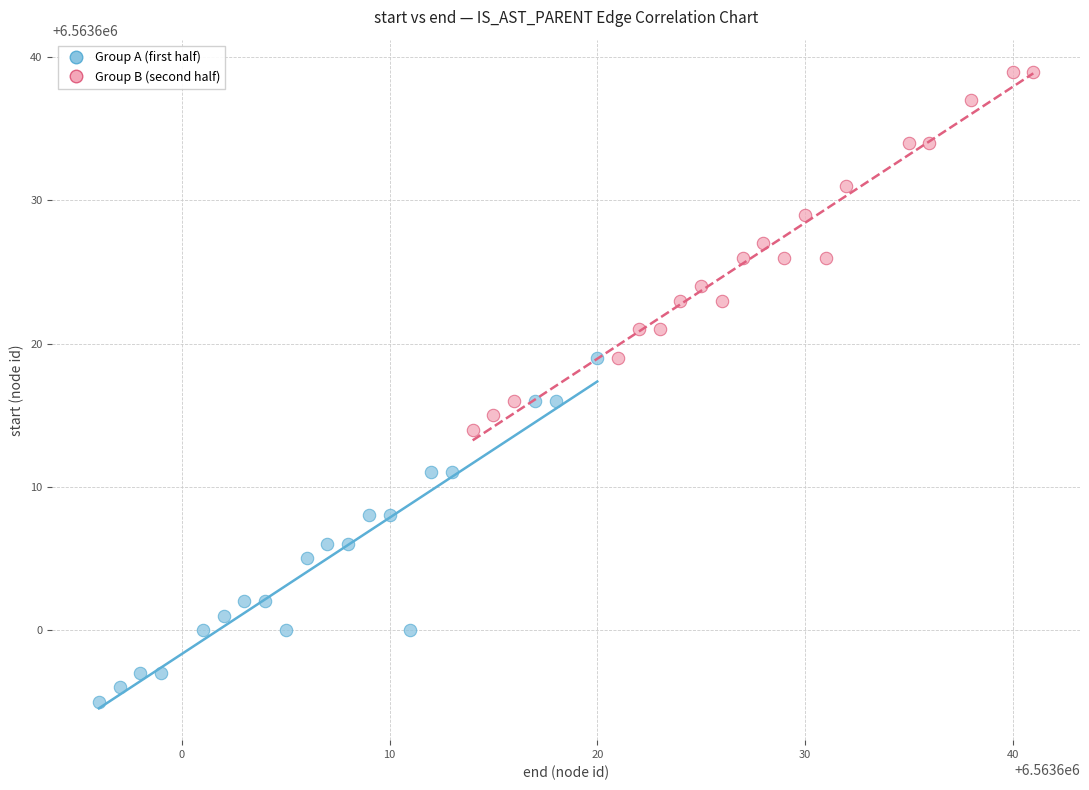

Which series reaches the maximum Y coordinate?

Group B (second half)